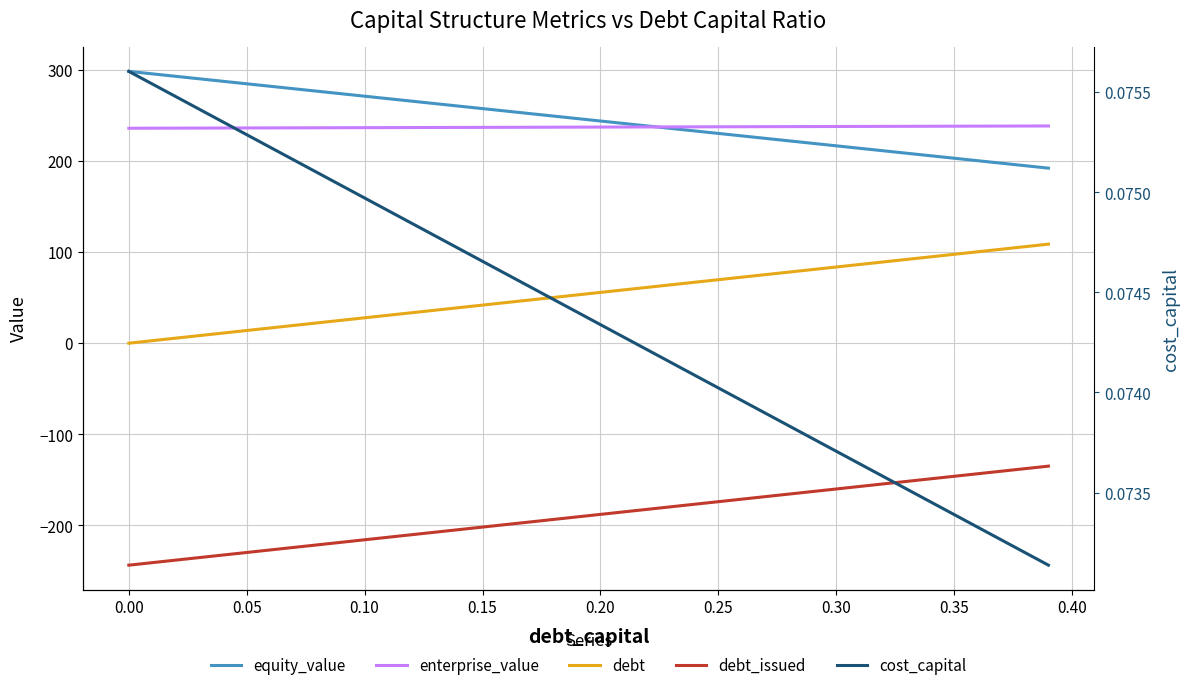

What position from the left is 0.05?

6